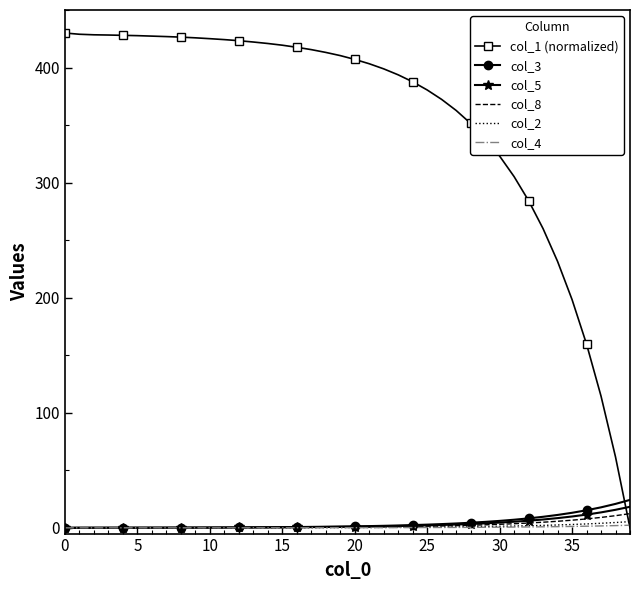

What is the highest value of the col_8 series?

12.3